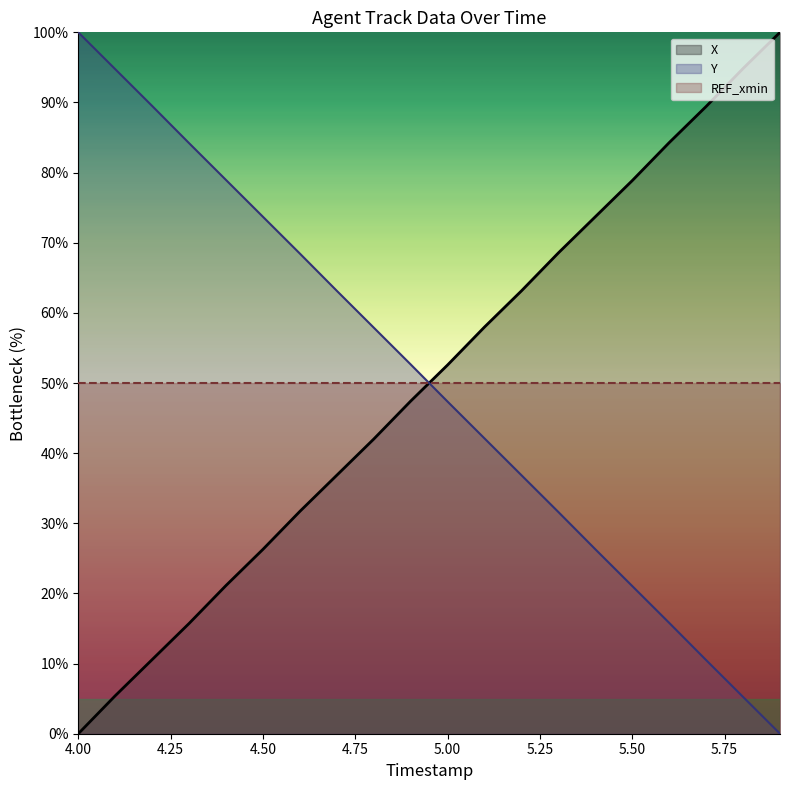

Is the value of Y at 5.3 greater than the value of X at 5.6?

No